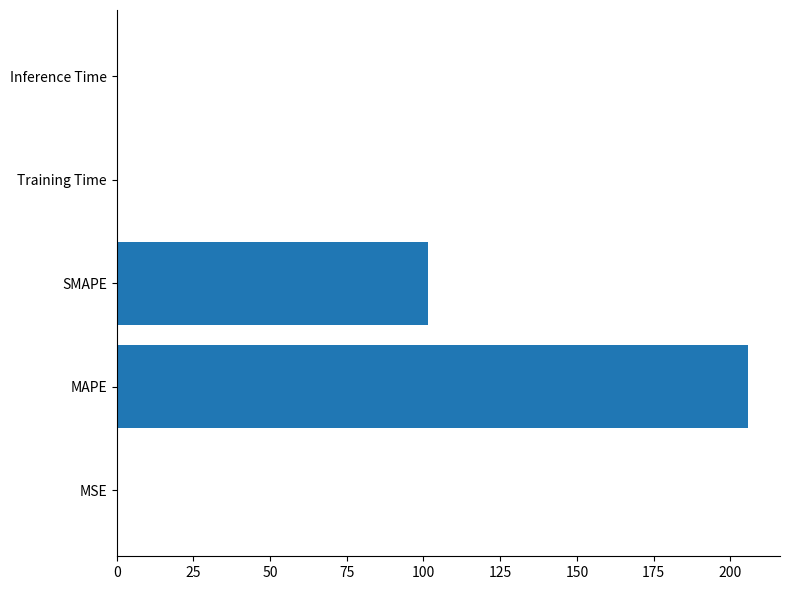

Are the bars horizontal?

Yes